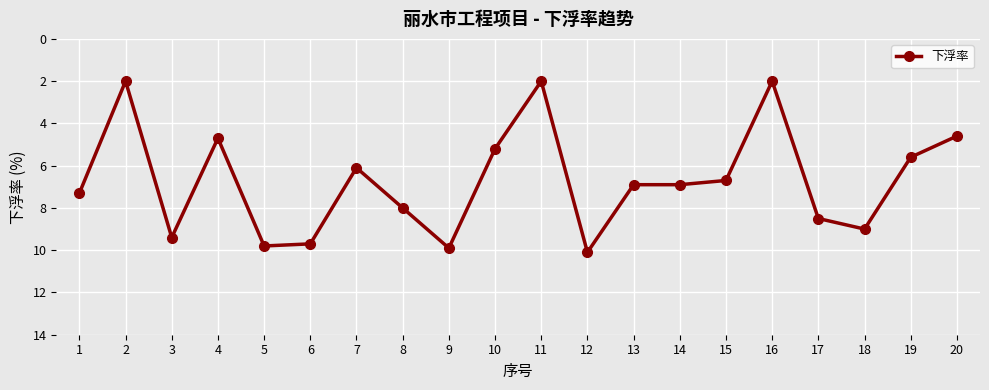

What is the sum of the values at 19 and 12?

15.7